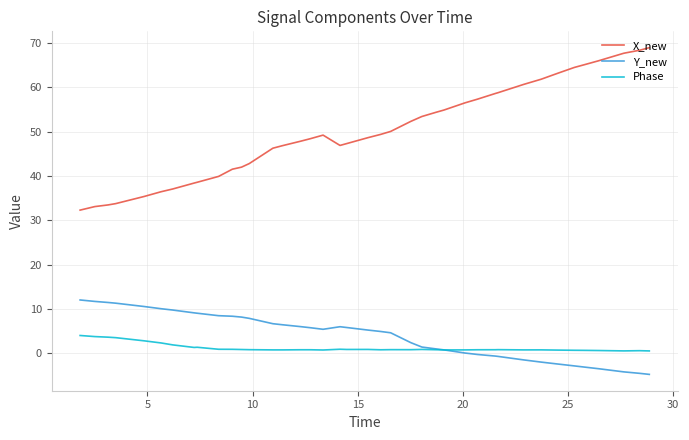

List the series in order of their peak value, lowest first.

Phase, Y_new, X_new